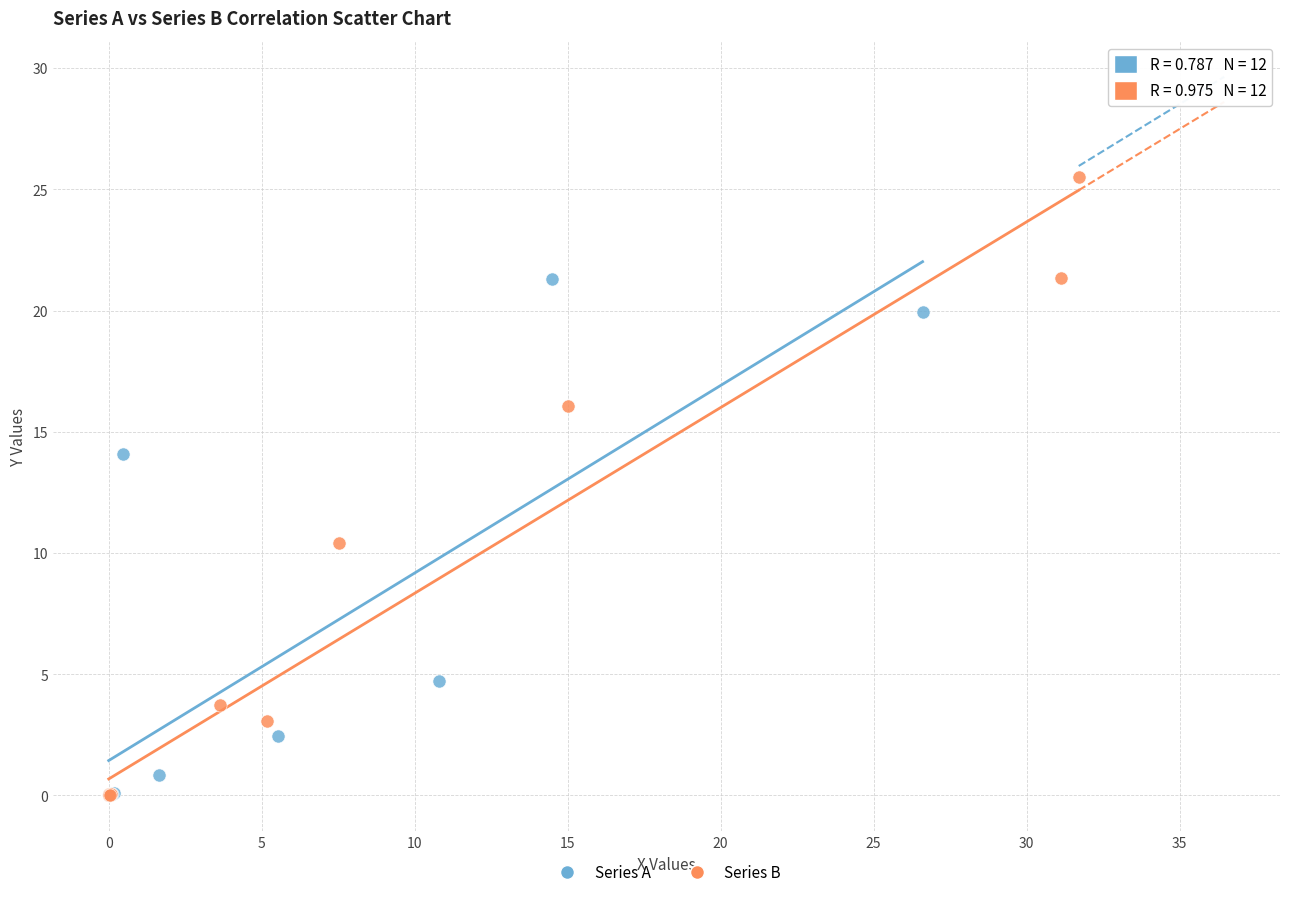

Which series reaches the maximum Y coordinate?

Series B